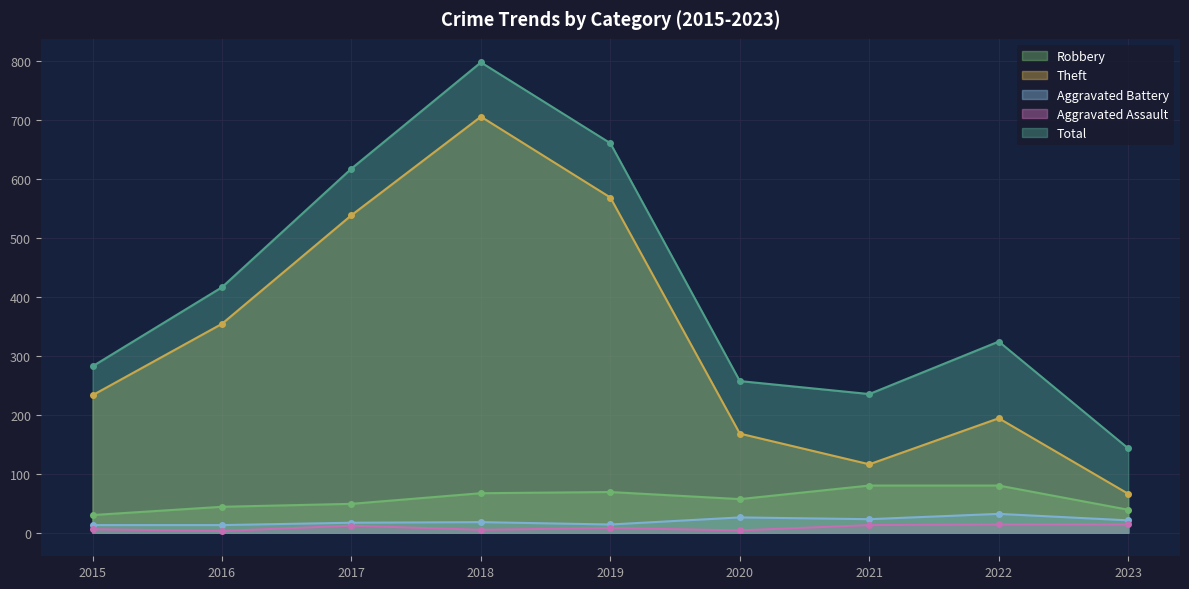

True or false: Robbery and Theft cross at least once.

False